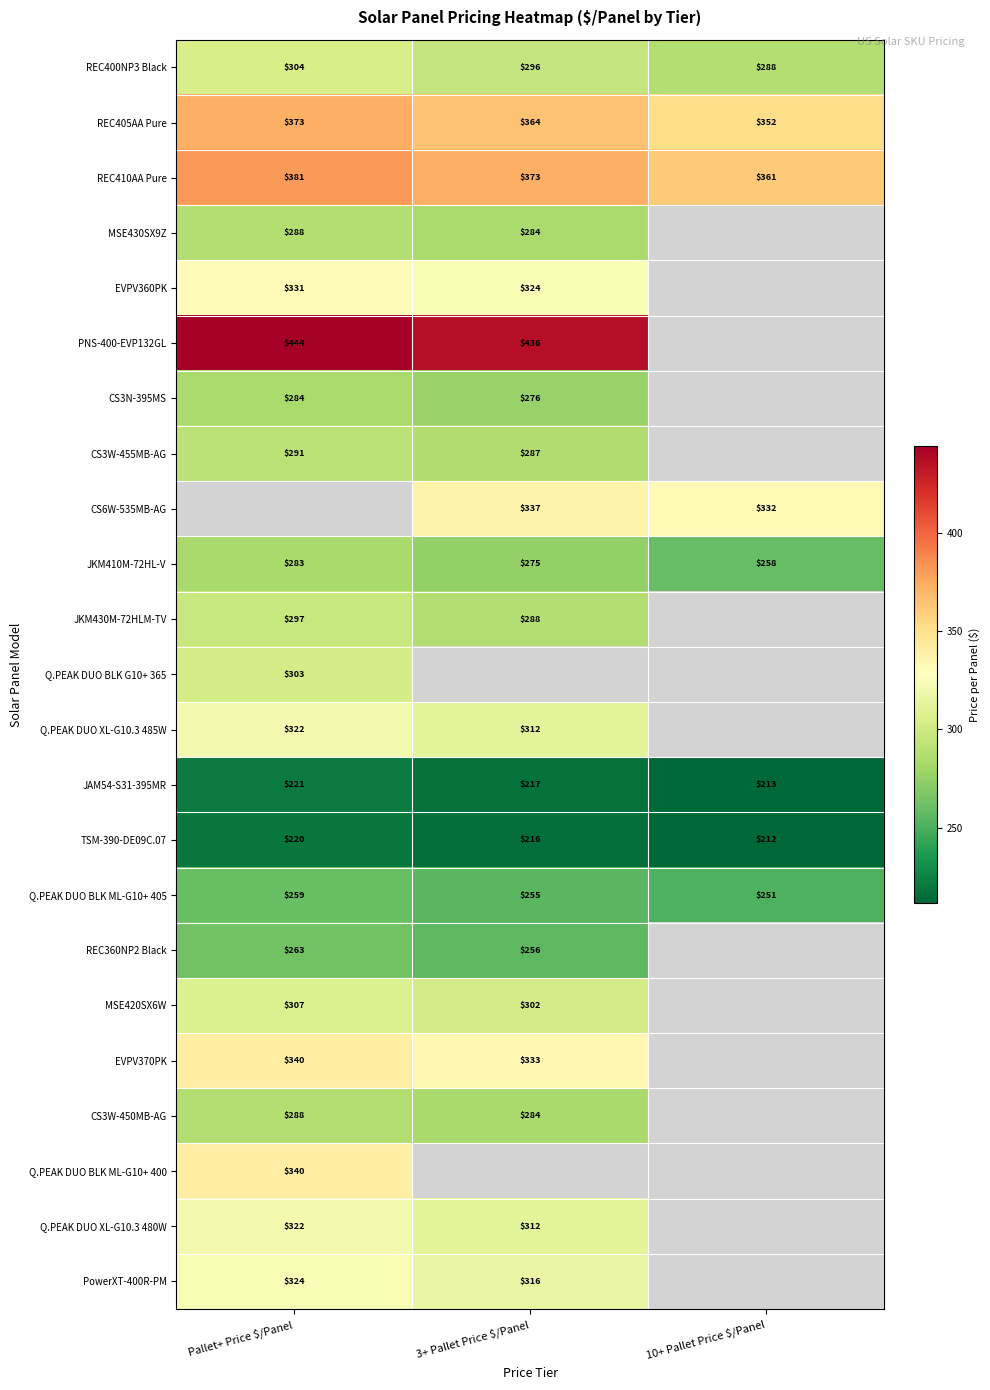

At how many categories does at least one series exceed 319?

3